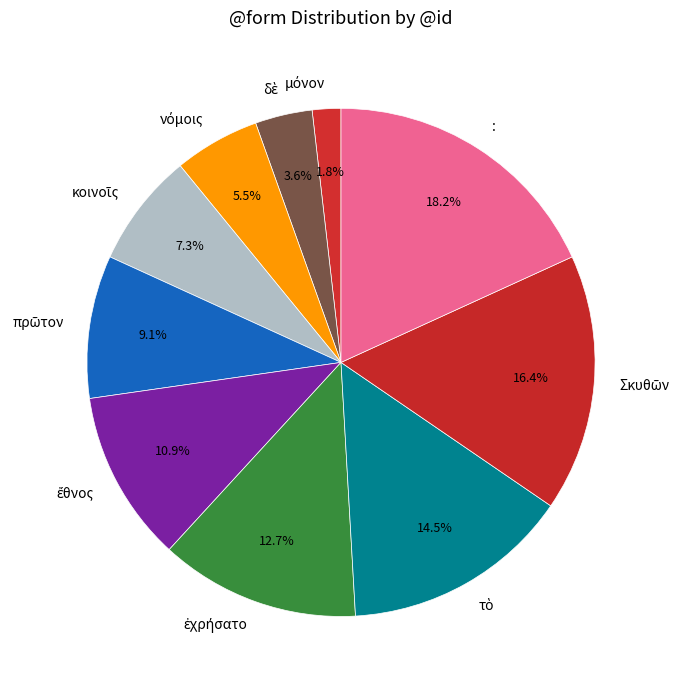

What is the largest slice in the pie chart?

: